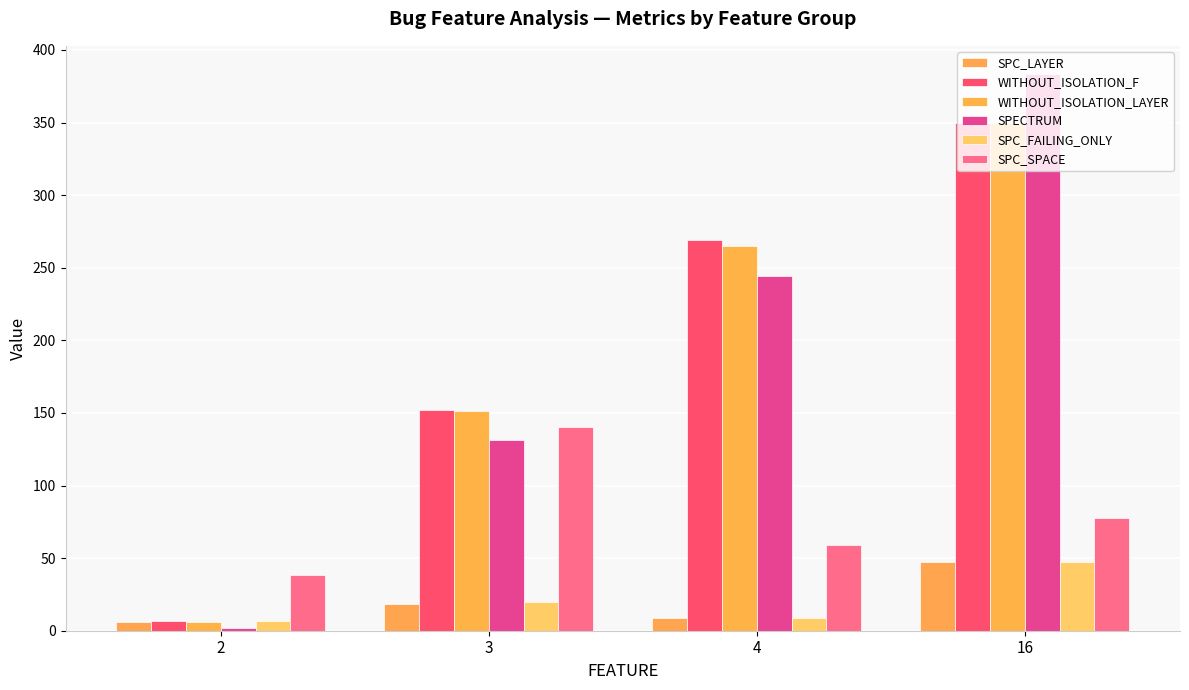

What is the difference between the maximum and second lowest values in the SPC_SPACE series?

81.0